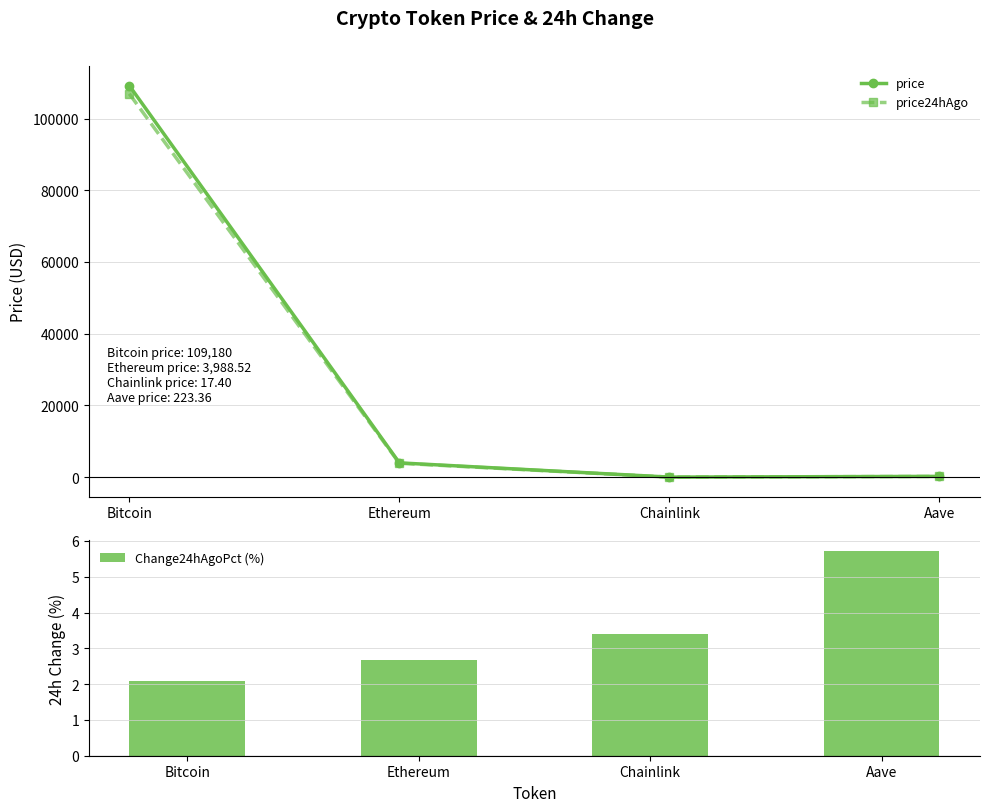

What are all the series names shown in the legend?

price, price24hAgo, Change24hAgoPct (%)